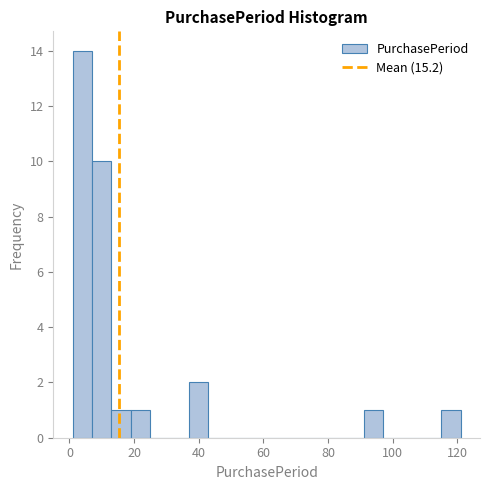

Read against the x-axis, roughly where is the centre of the tallest bar?

4